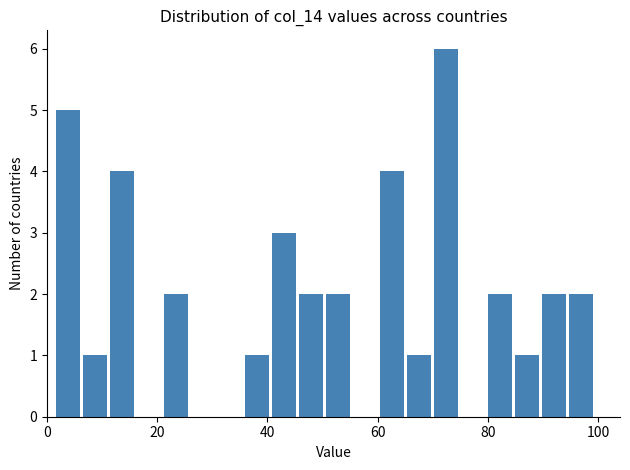

Around what value on the x-axis is the tallest bar? Give the approximate position of its centre, as read against the axis.

72